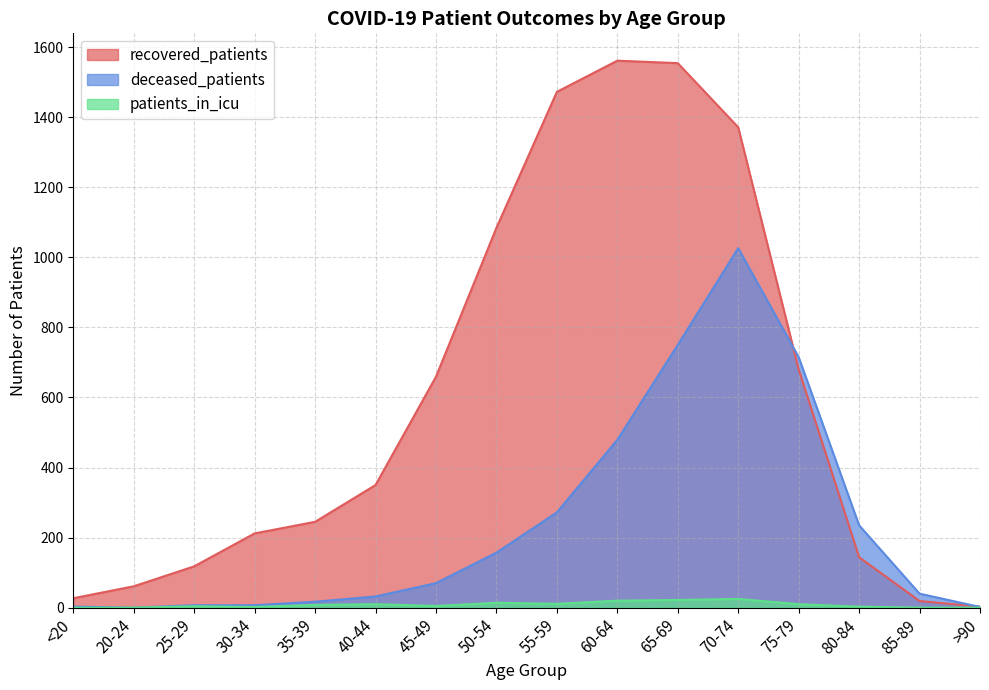

Rank the series by their maximum value, from highest to lowest.

recovered_patients, deceased_patients, patients_in_icu